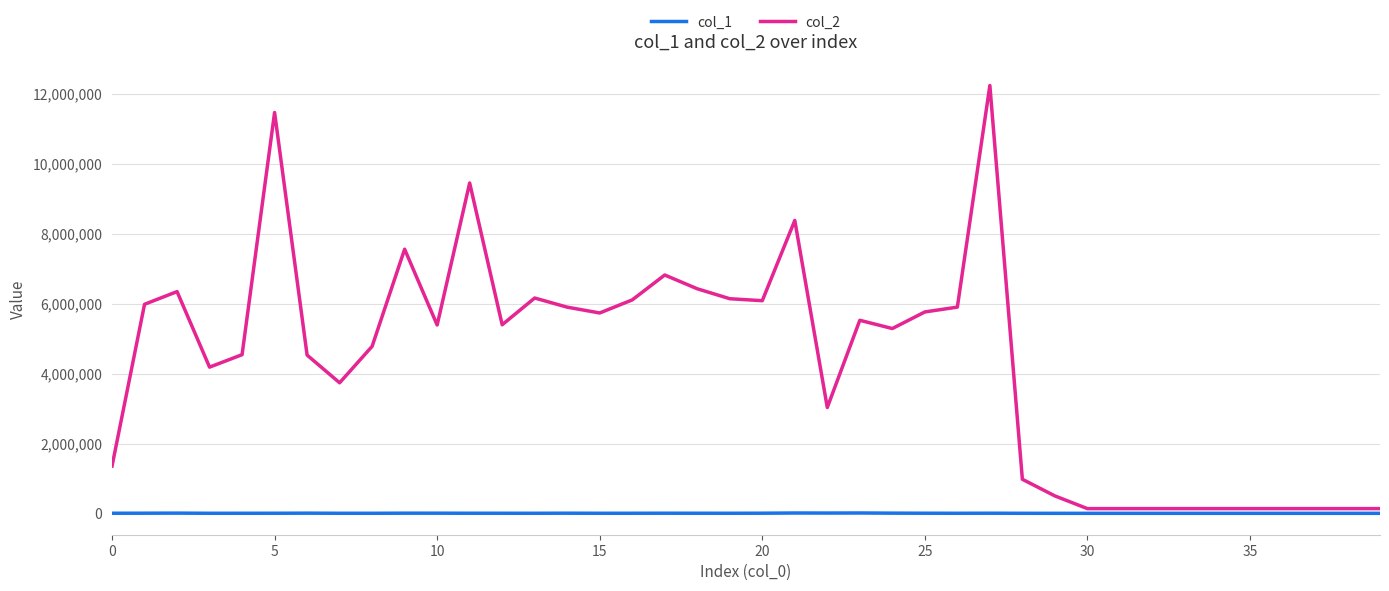

Which series has the widest spread of values?

col_2